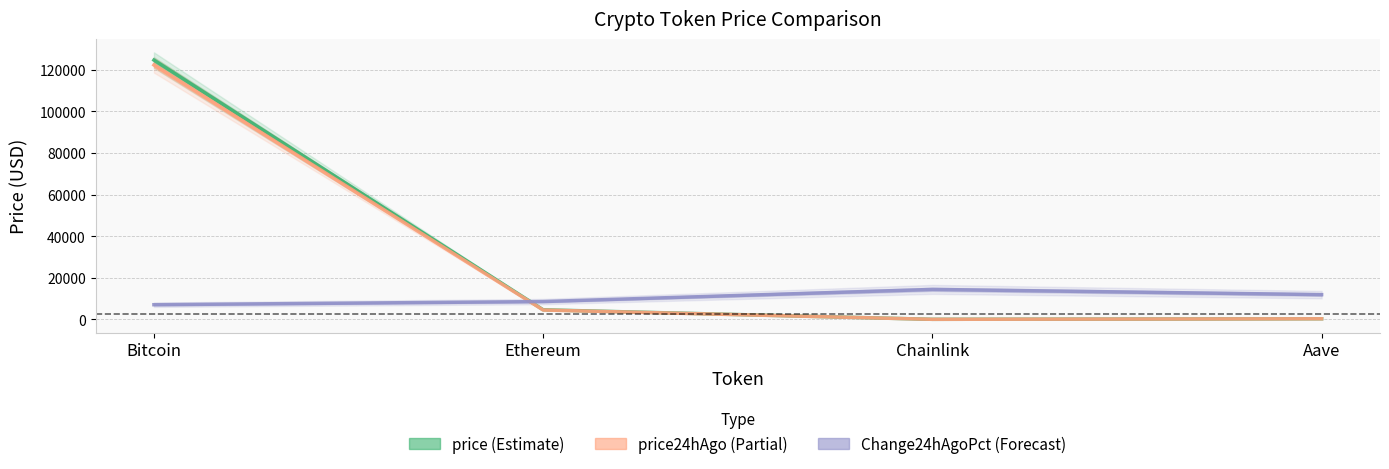

What are all the series names shown in the legend?

price, price24hAgo, Change24hAgoPct